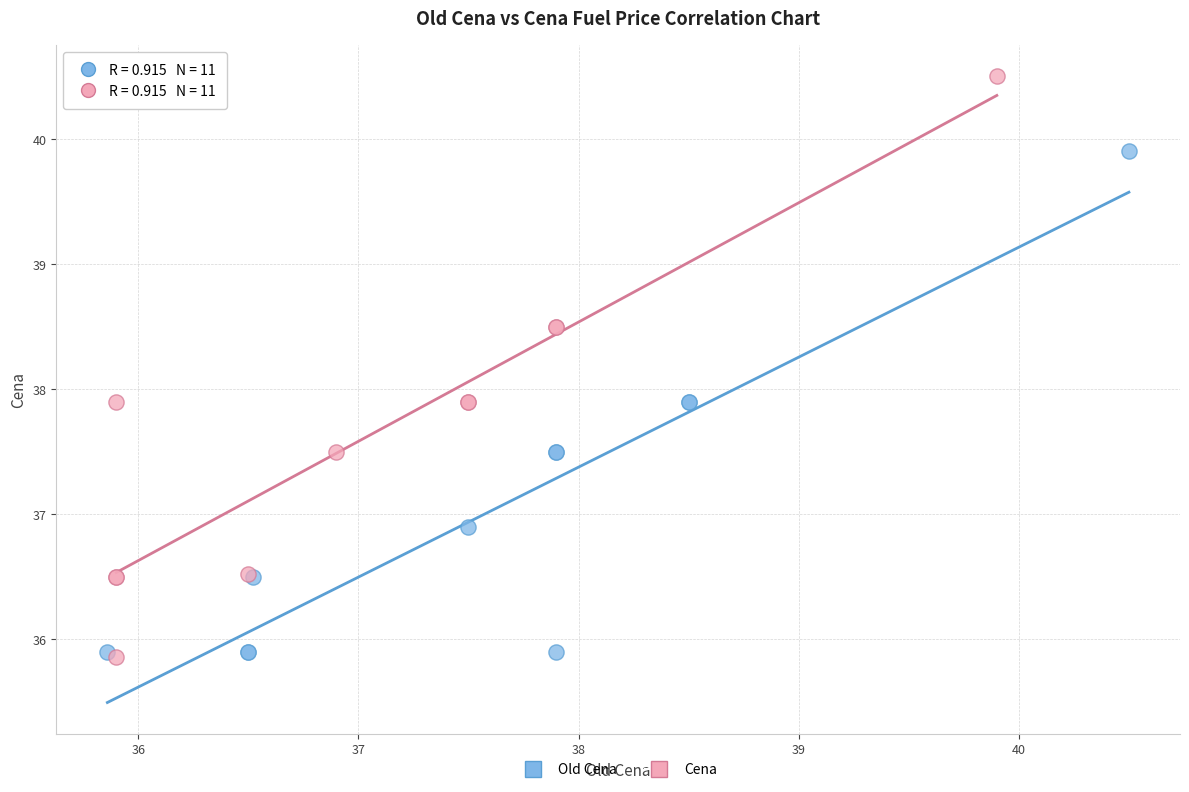

Which series reaches the maximum Y coordinate?

Cena